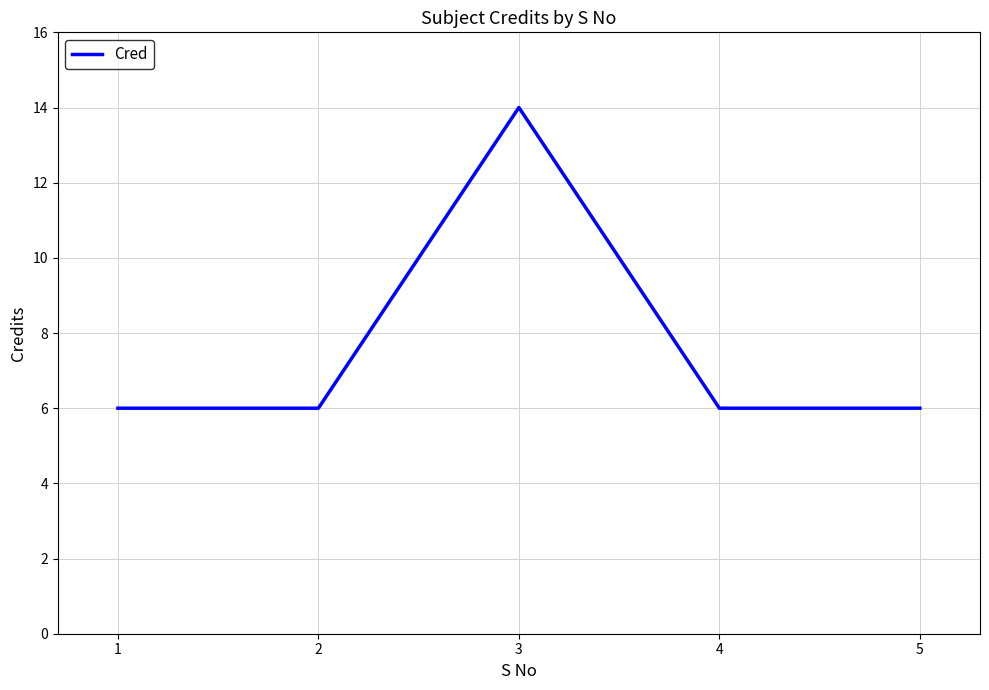

Read the value at 5.

6